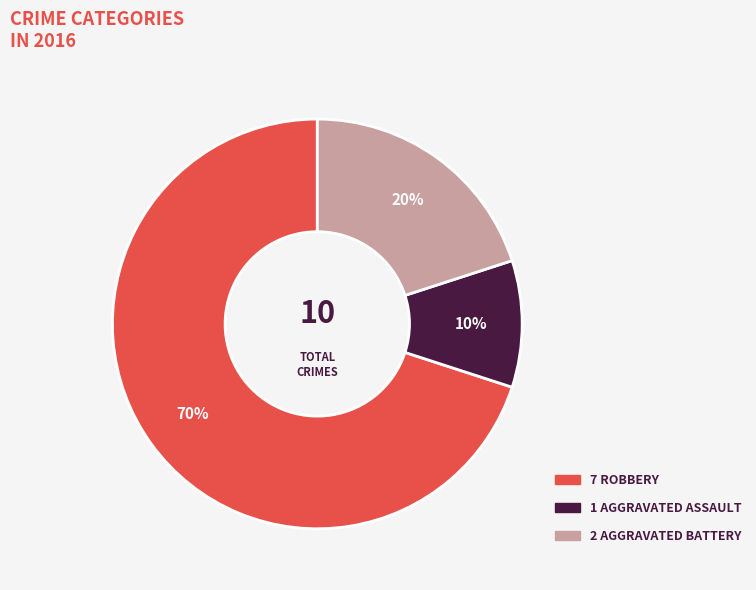

Is there any slice that represents more than half of the pie?

Yes